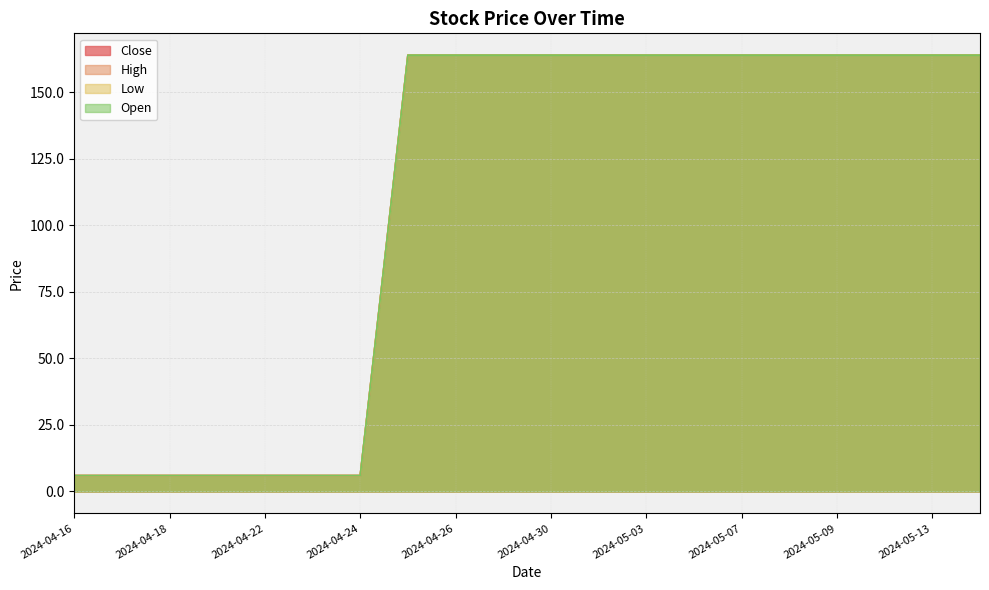

Rank the categories by High value from highest to lowest.

2024-04-25, 2024-04-26, 2024-04-29, 2024-04-30, 2024-05-02, 2024-05-03, 2024-05-06, 2024-05-07, 2024-05-08, 2024-05-09, 2024-05-10, 2024-05-13, 2024-05-14, 2024-04-16, 2024-04-17, 2024-04-18, 2024-04-19, 2024-04-22, 2024-04-23, 2024-04-24